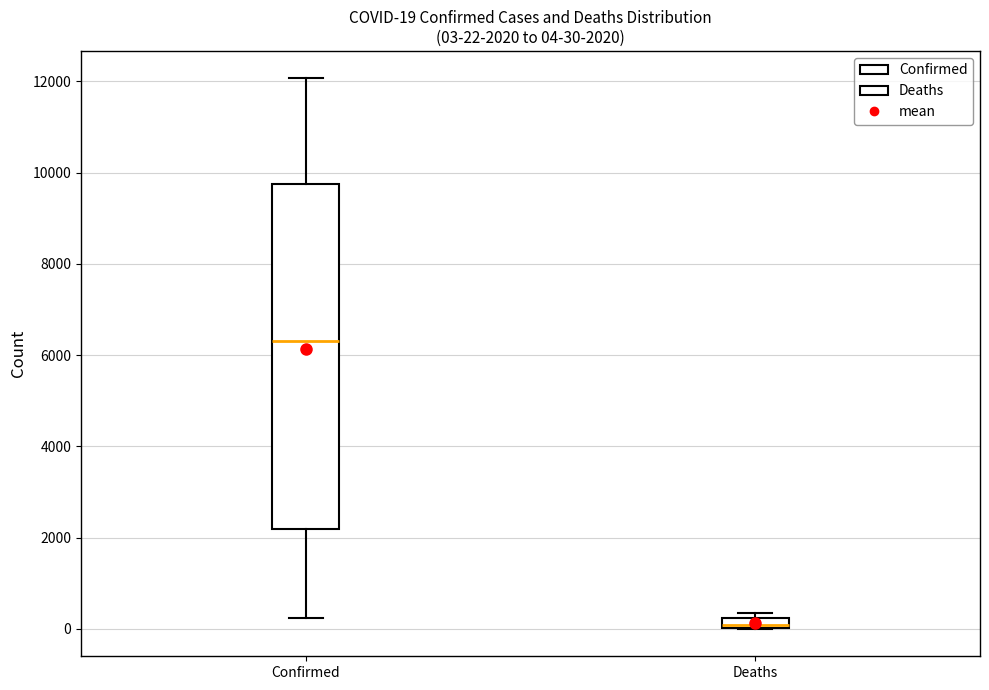

Which box's median line is the highest?

Confirmed